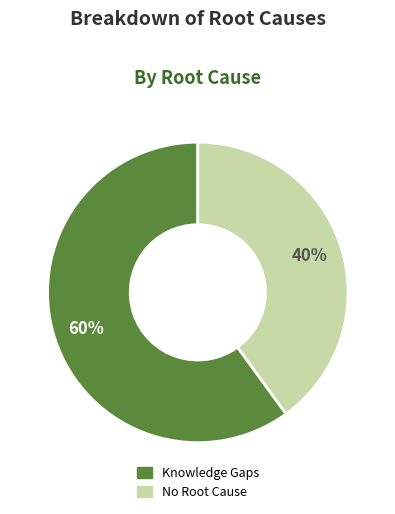

Combined, do No Root Cause and Knowledge Gaps account for over 50%?

Yes